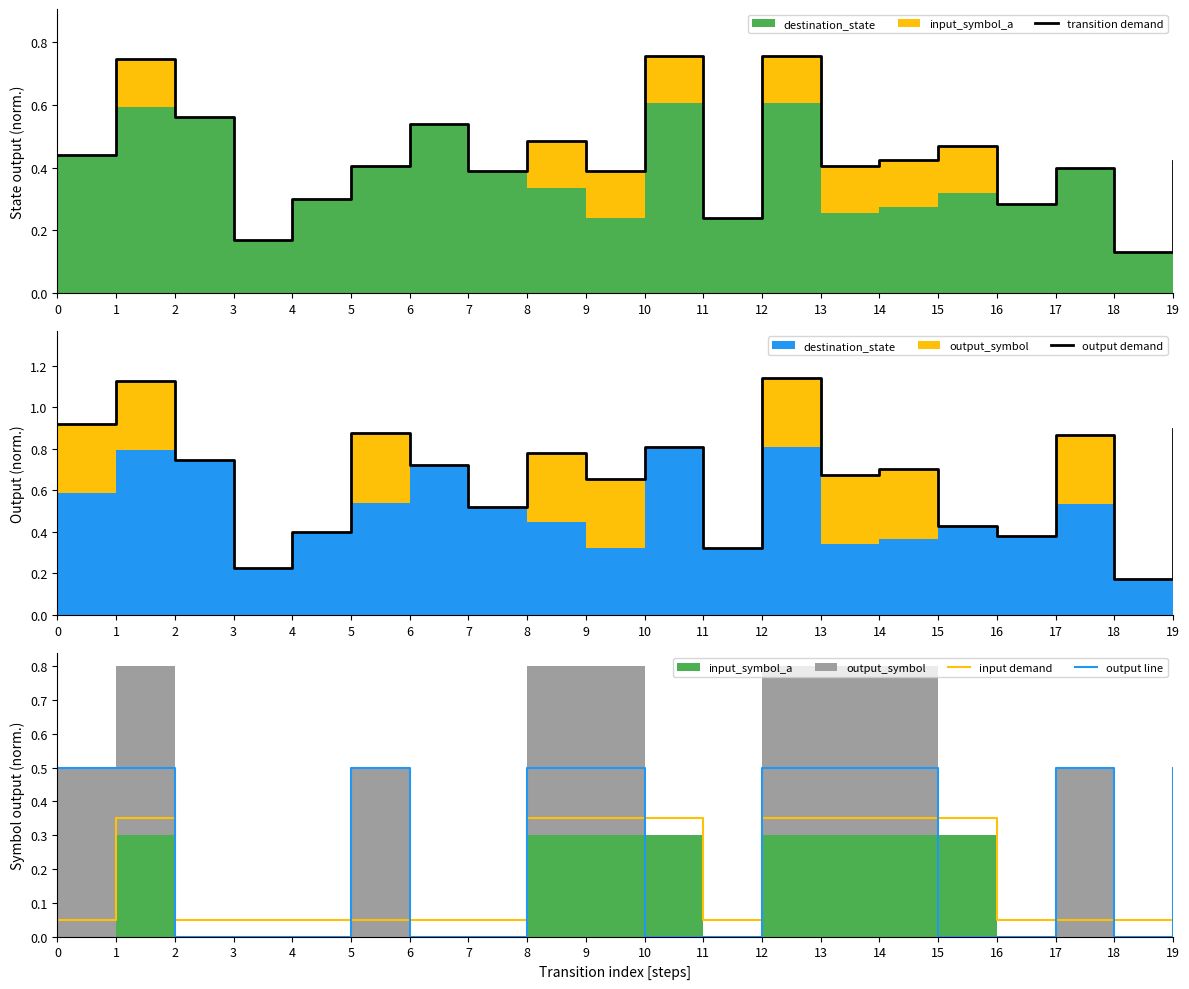

Reading left to right, extract all data points from this chart.

transition demand: 0=0.4	1=0.7	2=0.6	3=0.2	4=0.3	5=0.4	6=0.5	7=0.4	8=0.5	9=0.4	10=0.8	11=0.2	12=0.8	13=0.4	14=0.4	15=0.5	16=0.3	17=0.4	18=0.1	19=0.4
output demand: 0=0.9	1=1.1	2=0.7	3=0.2	4=0.4	5=0.9	6=0.7	7=0.5	8=0.8	9=0.7	10=0.8	11=0.3	12=1.1	13=0.7	14=0.7	15=0.4	16=0.4	17=0.9	18=0.2	19=0.9
input demand: 0=0.1	1=0.3	2=0.1	3=0.1	4=0.1	5=0.1	6=0.1	7=0.1	8=0.3	9=0.3	10=0.3	11=0.1	12=0.3	13=0.3	14=0.3	15=0.3	16=0.1	17=0.1	18=0.1	19=0.1
output line: 0=0.5	1=0.5	2=0.0	3=0.0	4=0.0	5=0.5	6=0.0	7=0.0	8=0.5	9=0.5	10=0.0	11=0.0	12=0.5	13=0.5	14=0.5	15=0.0	16=0.0	17=0.5	18=0.0	19=0.5